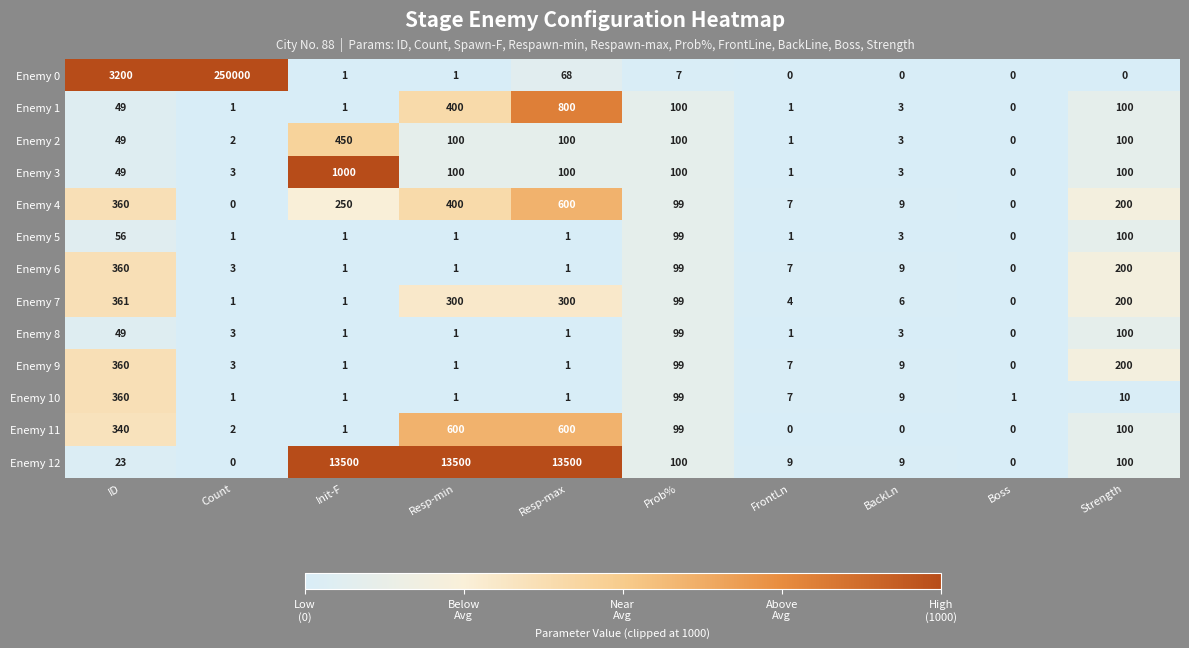

What is the sum of the Enemy 7 values at BackLn and Boss?

6